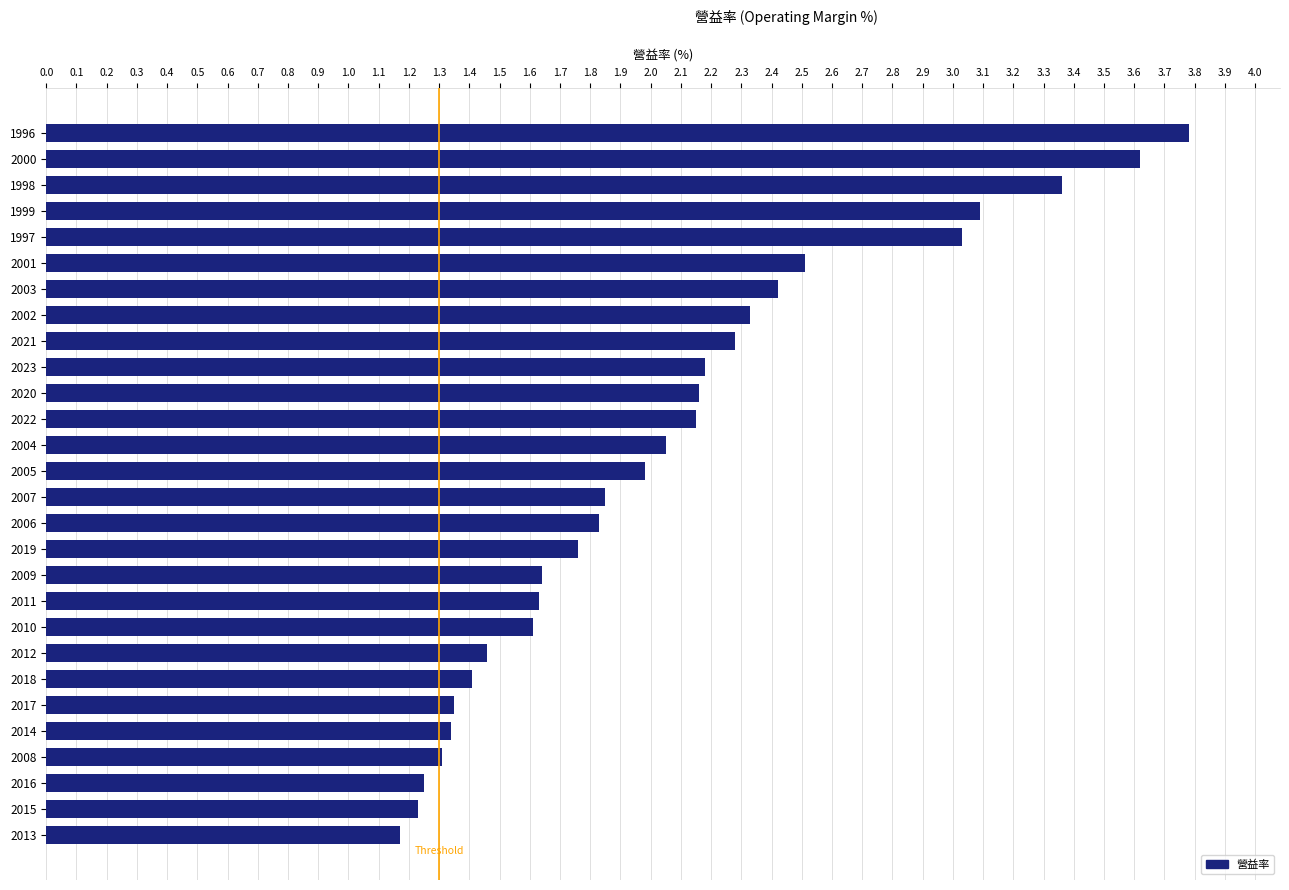

What is the maximum value shown in the chart?

3.8